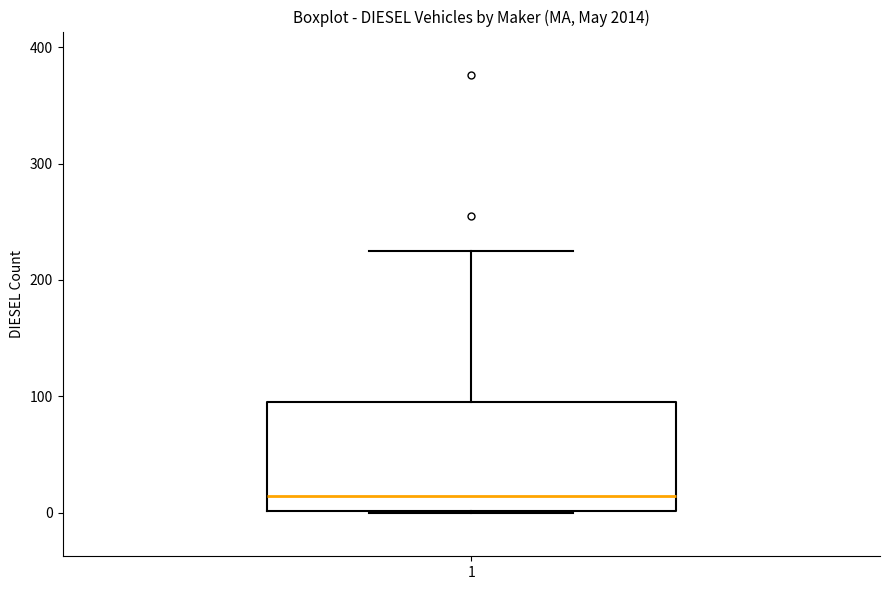

Read this box plot against the y-axis: the position of the median line, the range covered by the box, and the ends of both whiskers. The values are not printed on the chart, so give them approximately, as read against the axis.

median 10, box 0 to 100, whiskers 0 to 230